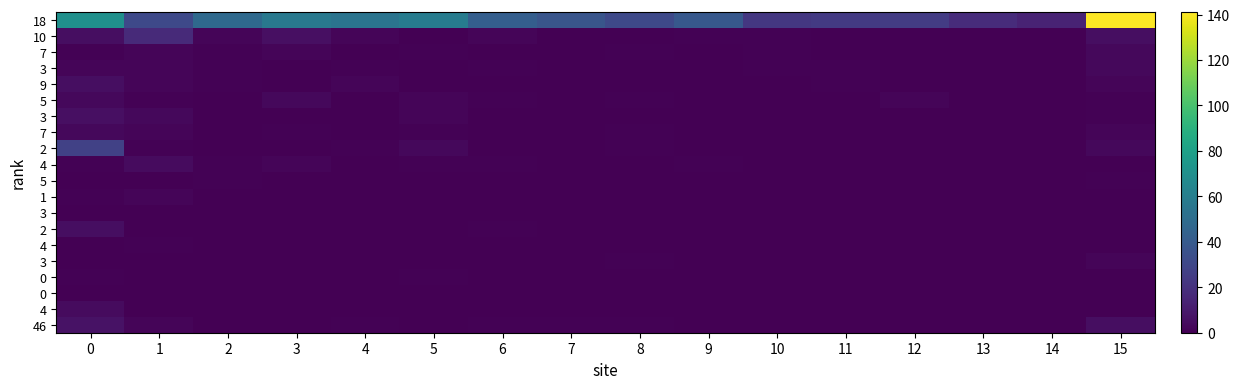

At which category is the sum across all series the highest?

15